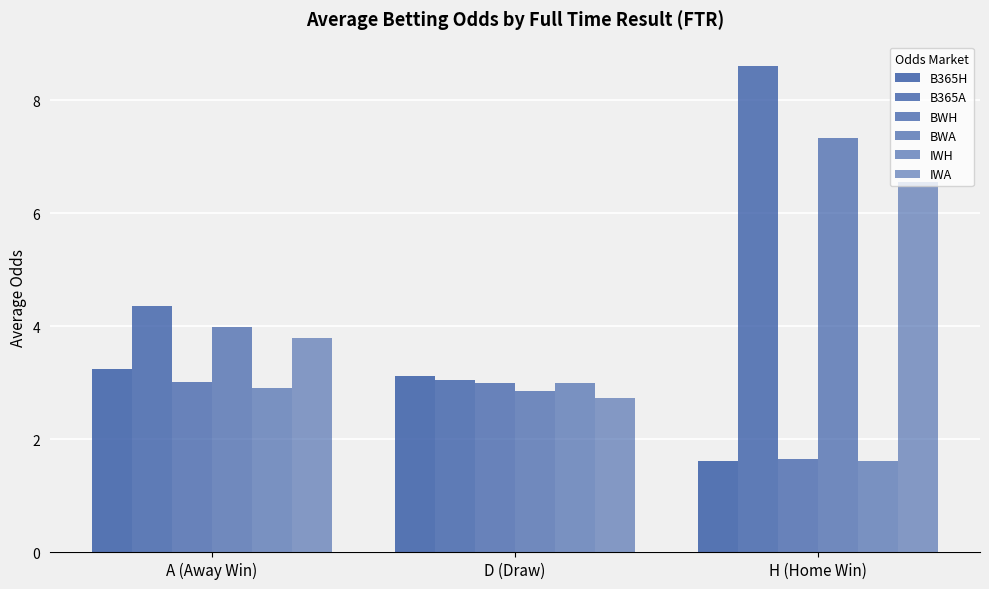

How many data points in IWH are above 2?

2